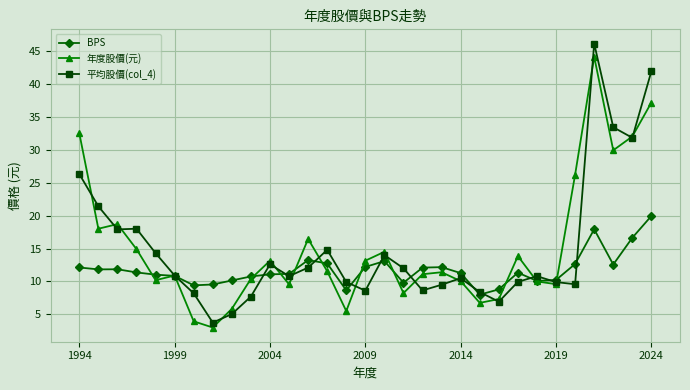

What is the highest value of the 平均股價(col_4) series?

46.1